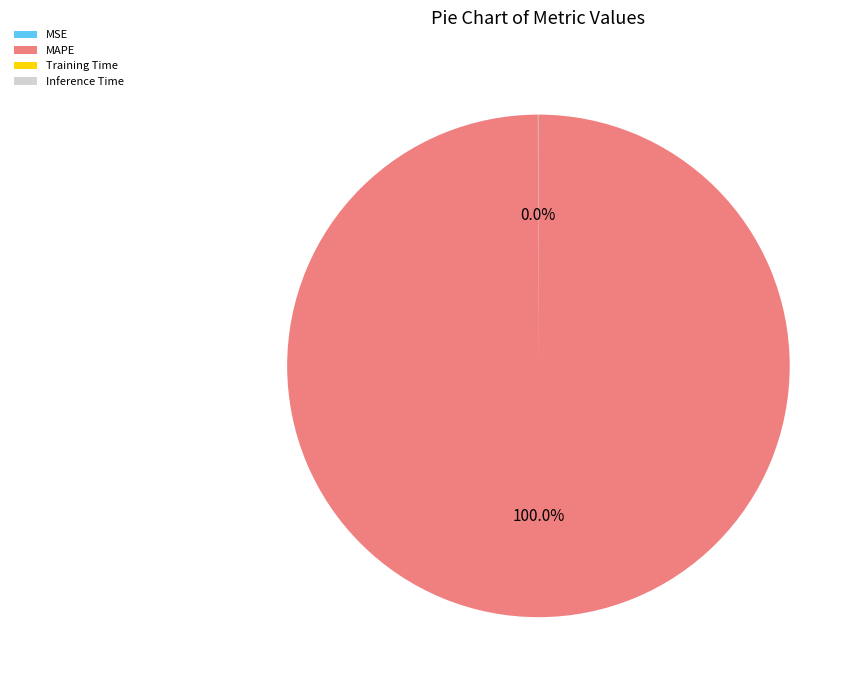

Which slice is the largest?

MAPE